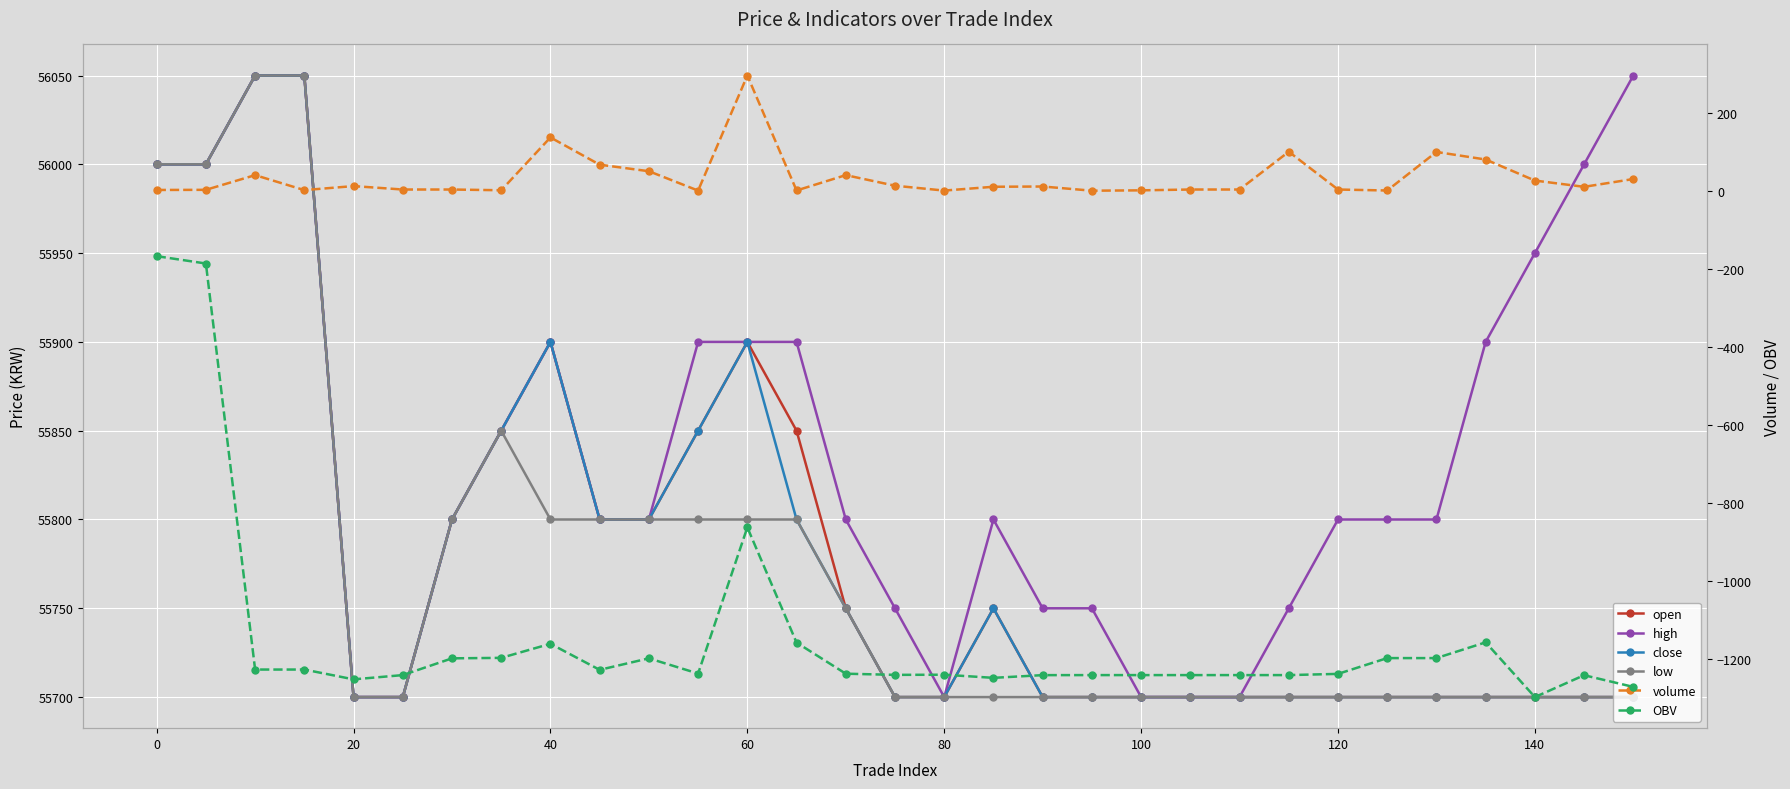

True or false: high and low intersect in this chart.

False